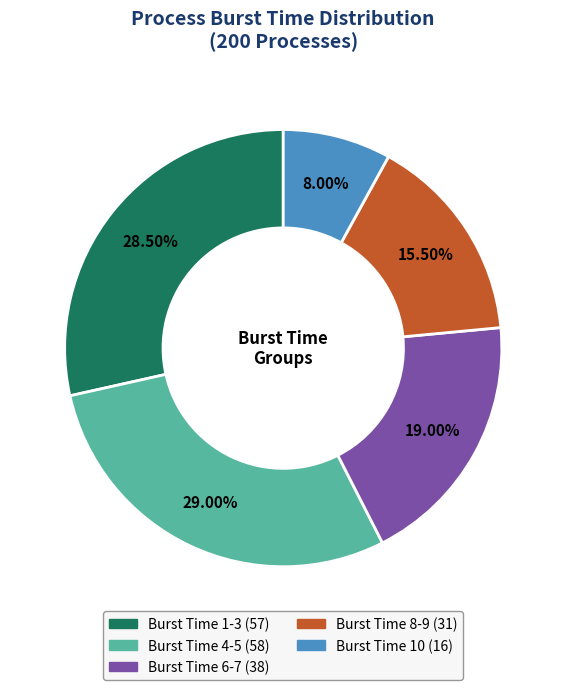

Which slice is the smallest?

Burst Time 10